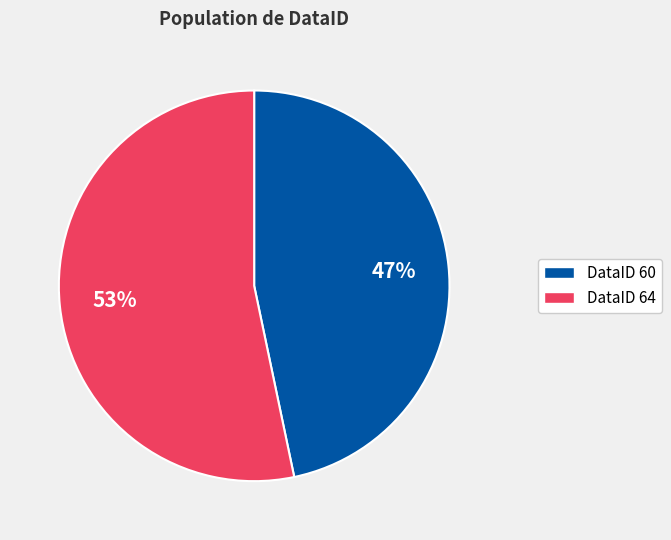

Does any single category account for the majority?

Yes